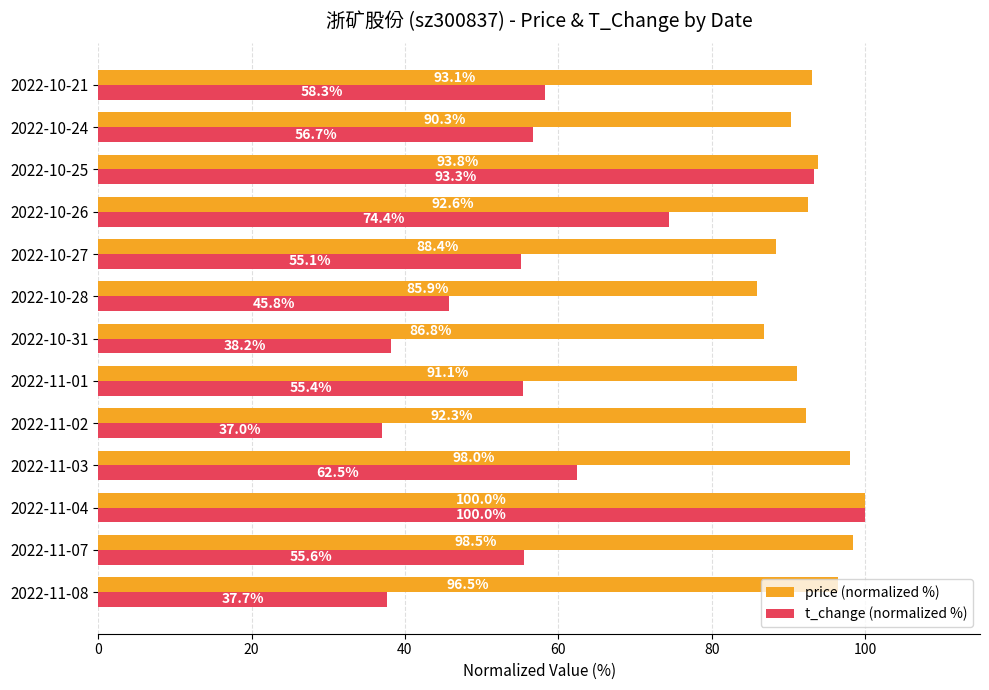

At which category is the sum across all series the highest?

2022-11-04